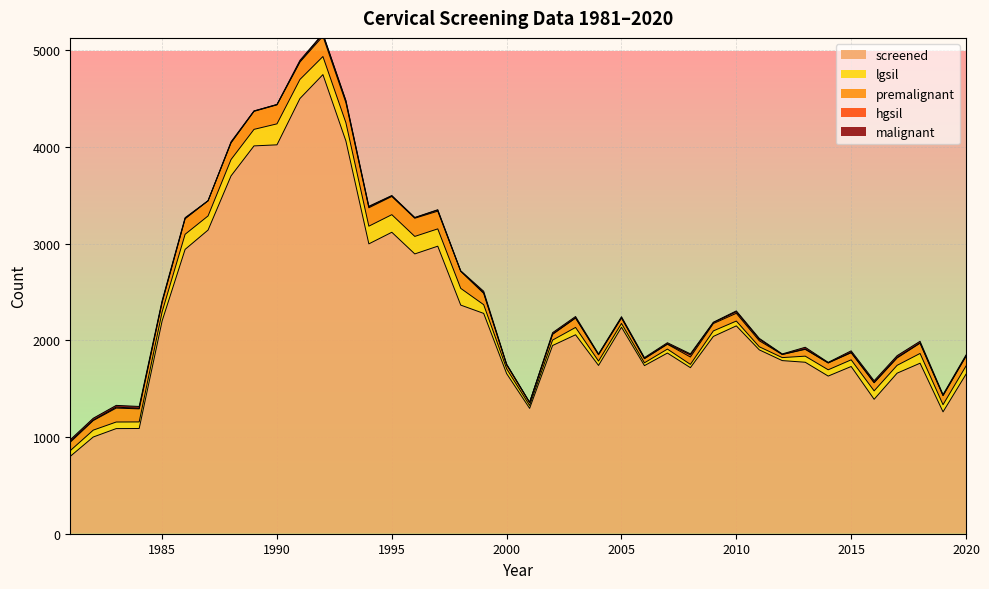

At which category does hgsil reach its first local peak?

1983